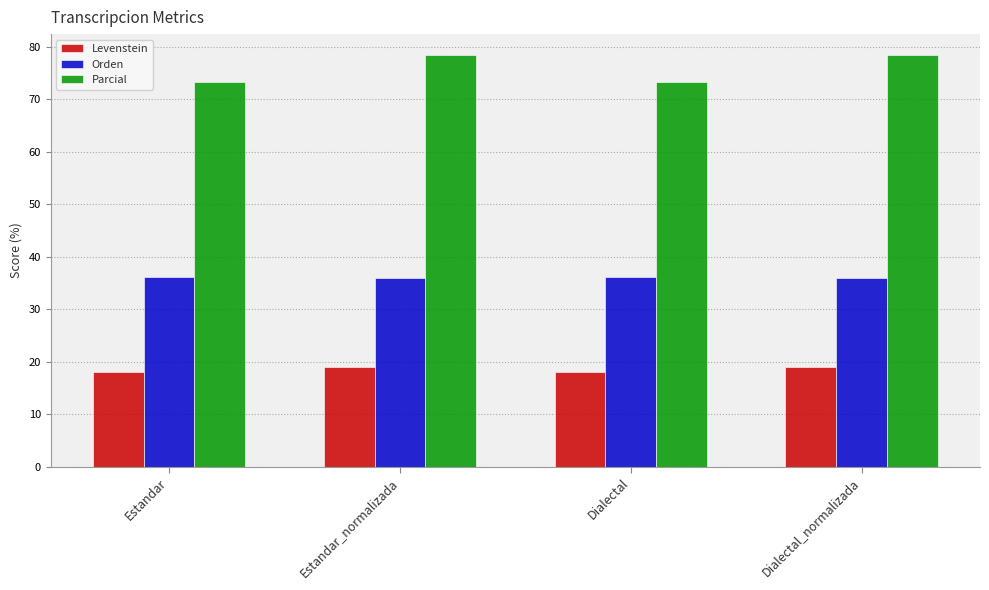

What is the minimum value for Levenstein?

18.1